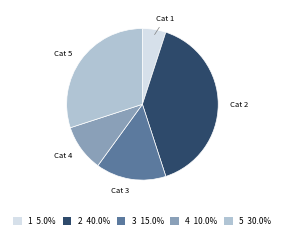

Approximately how many times larger is the value at 2 40.0% compared to 5 30.0%?

1.3